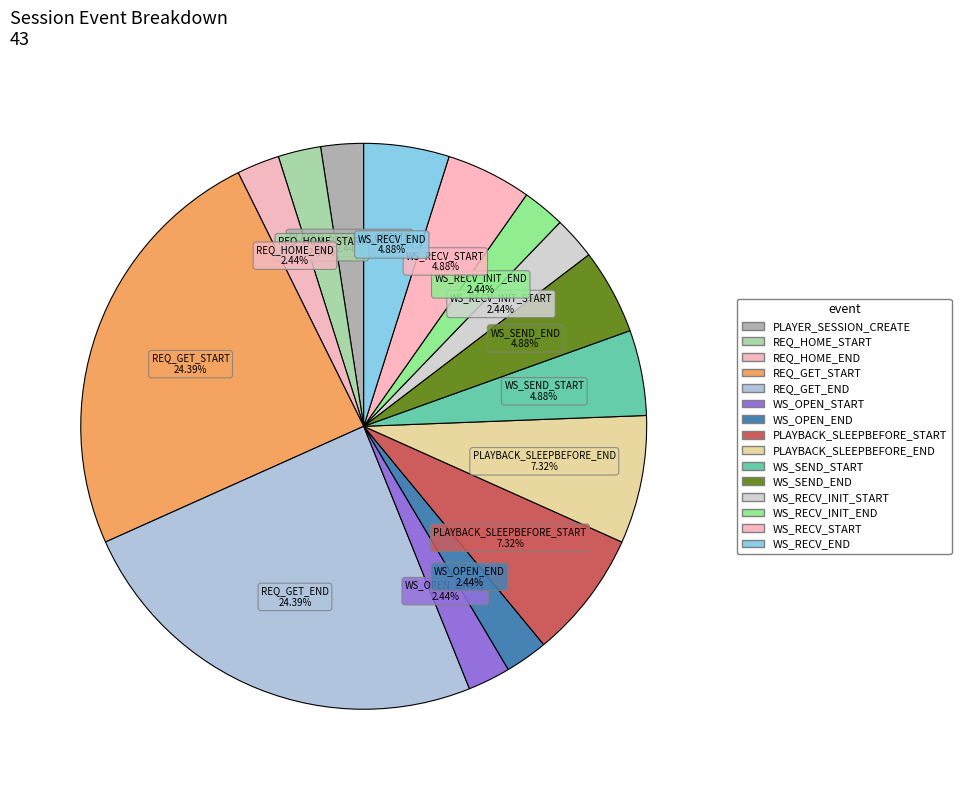

Which category has the smallest portion of the pie?

PLAYER_SESSION_CREATE